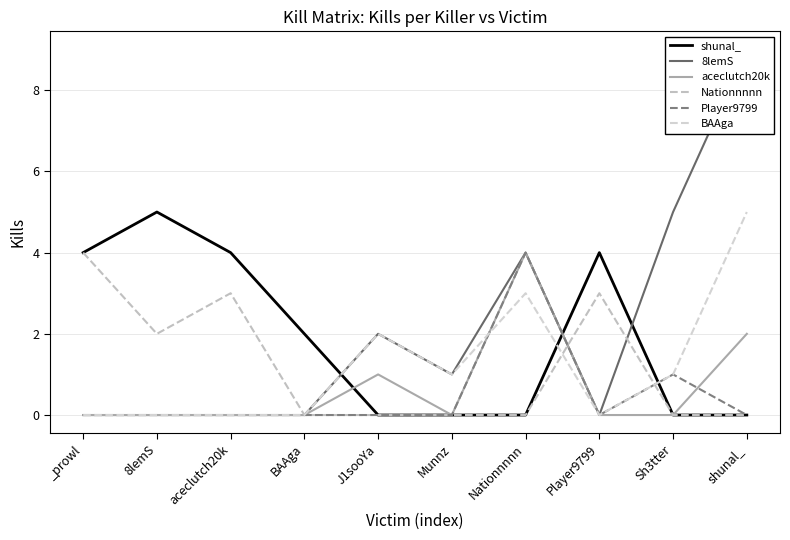

At which category does BAAga reach its first local peak?

J1sooYa